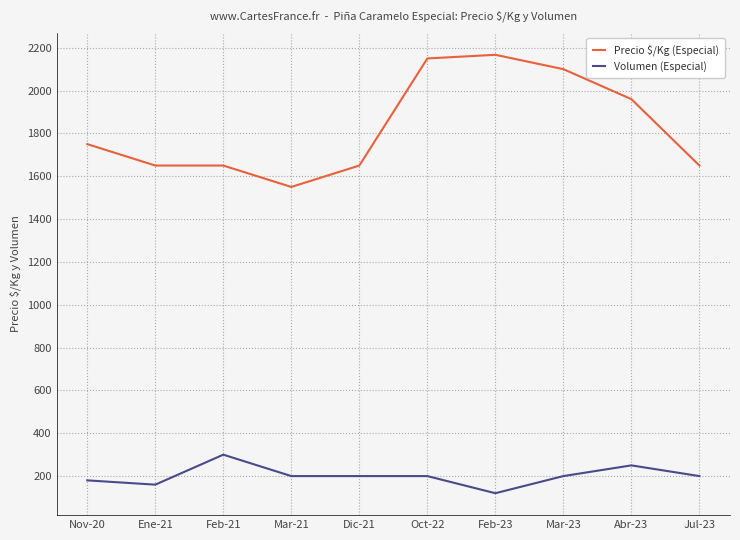

True or false: Precio $/Kg (Especial) and Volumen (Especial) intersect in this chart.

False